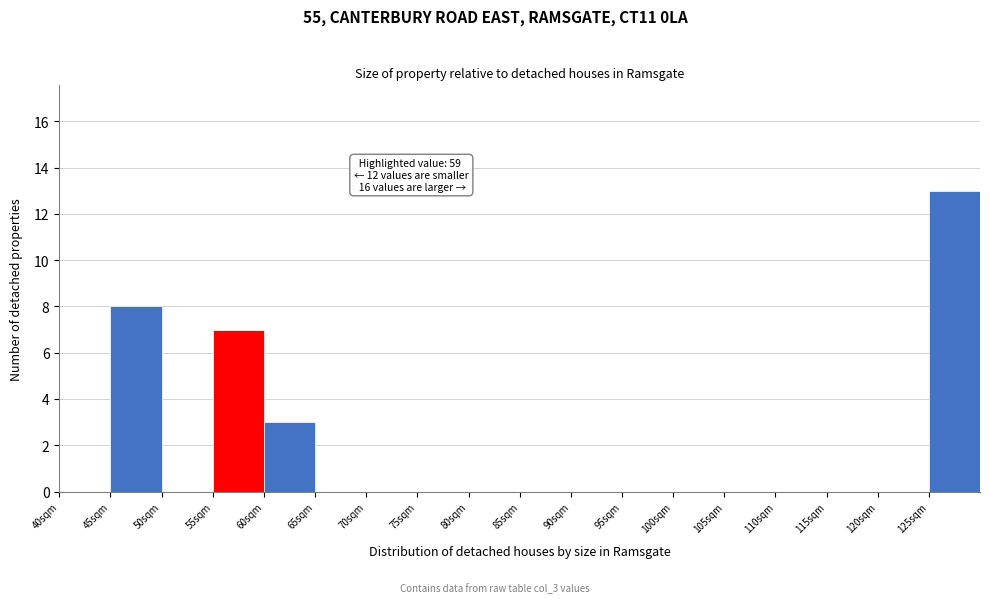

Which range on the x-axis has the tallest bar?

125 to 130